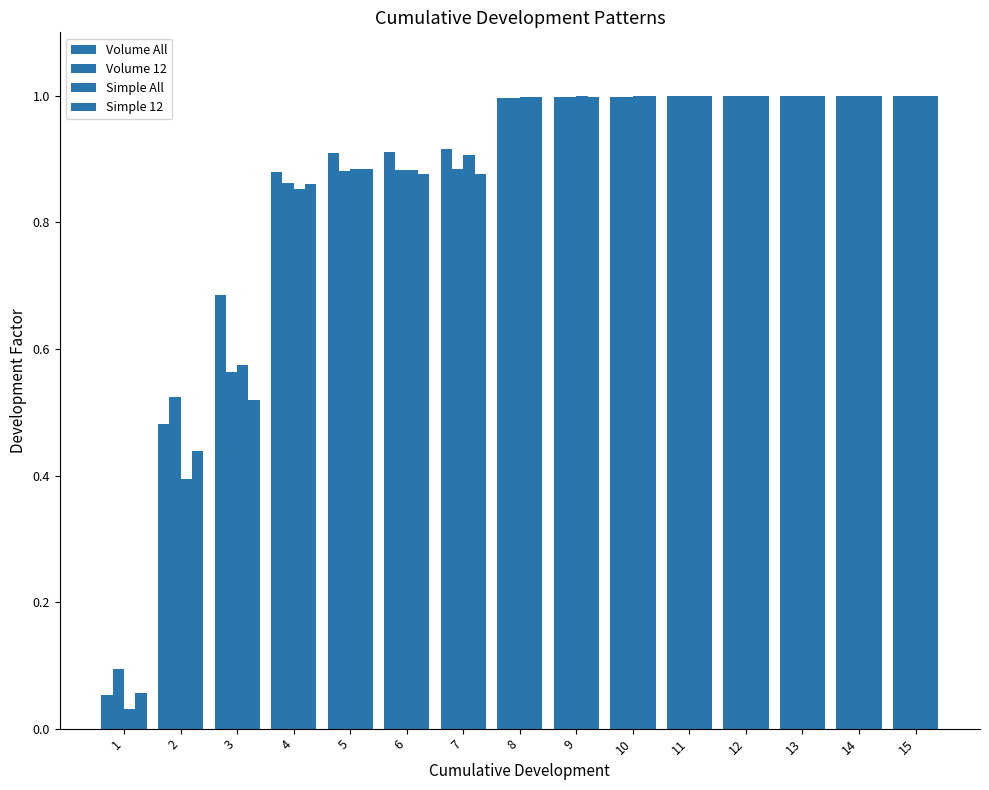

Between 4 and 7, which is larger?

7